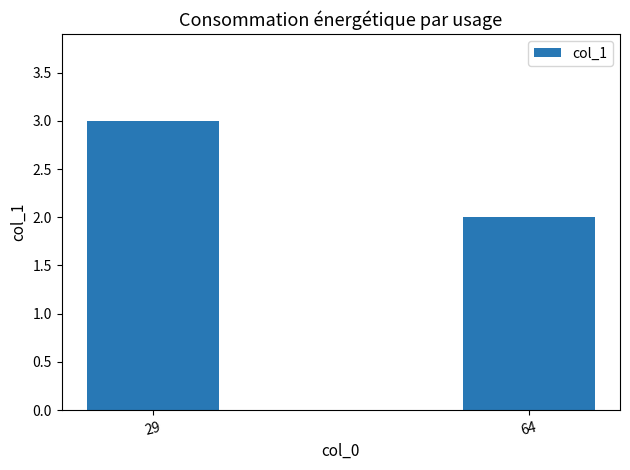

What is the value of the 2nd bar from the left?

2